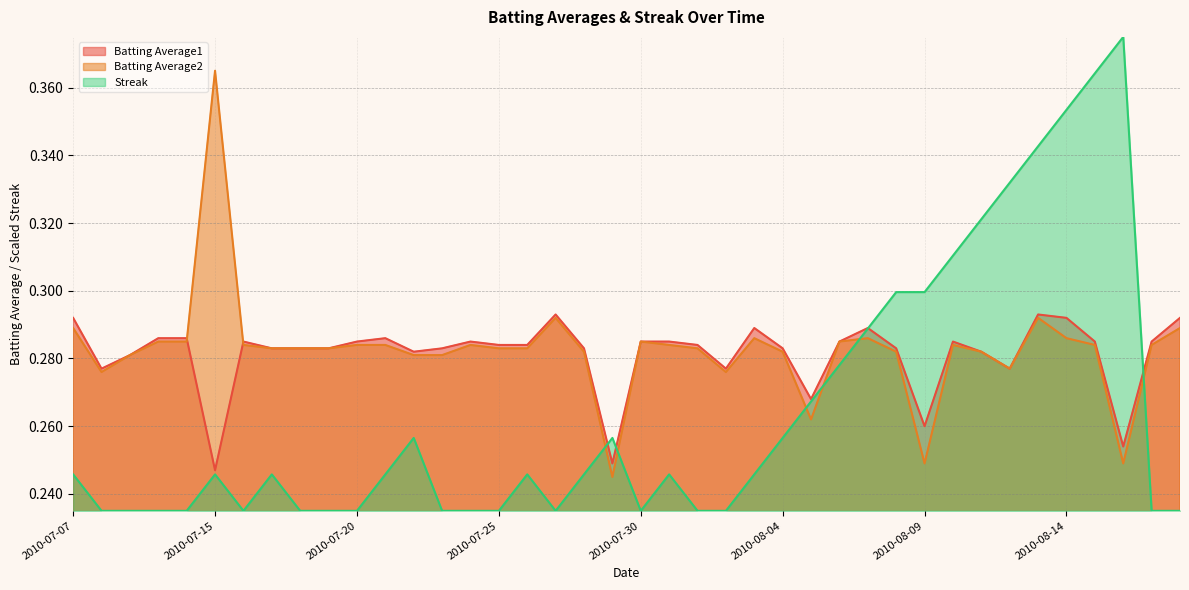

How many Batting Average1 values are between 0 and 1?

40